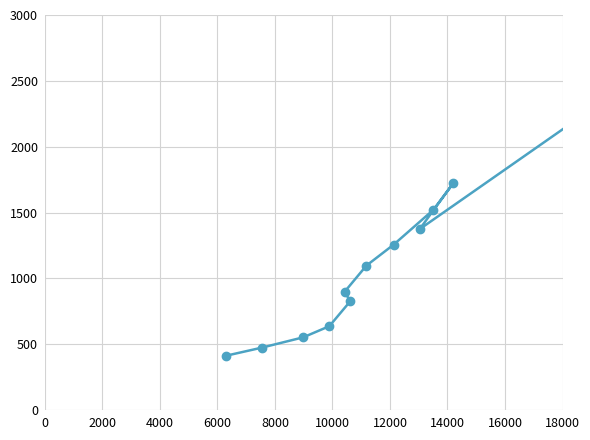

How many data points are less than 1097?

6